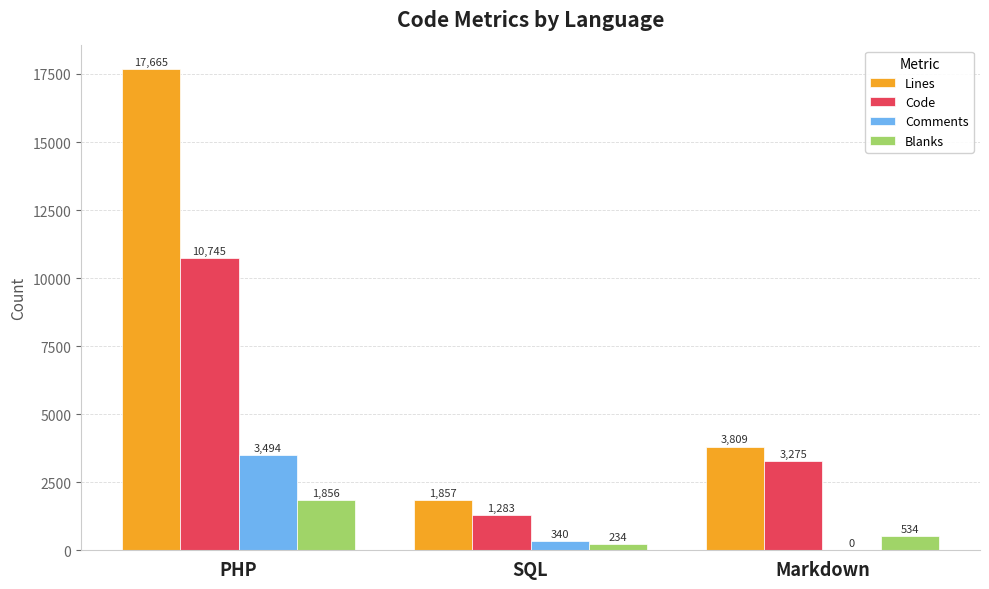

Between PHP and SQL, which series saw the biggest shift?

Lines